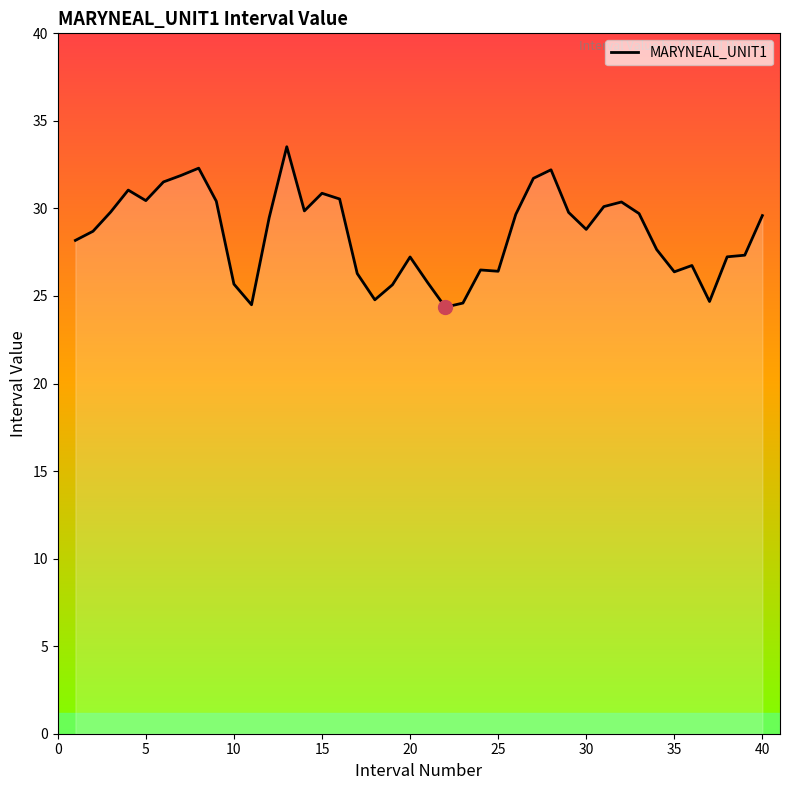

What is the difference between the maximum and minimum values?

9.2